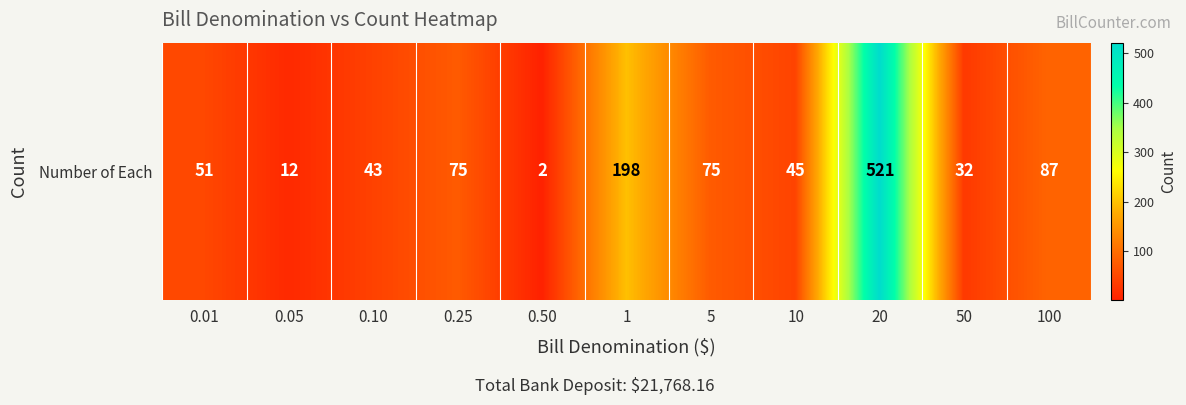

Reading right to left, extract all data points from this chart.

87	32	521	45	75	198	2	75	43	12	51